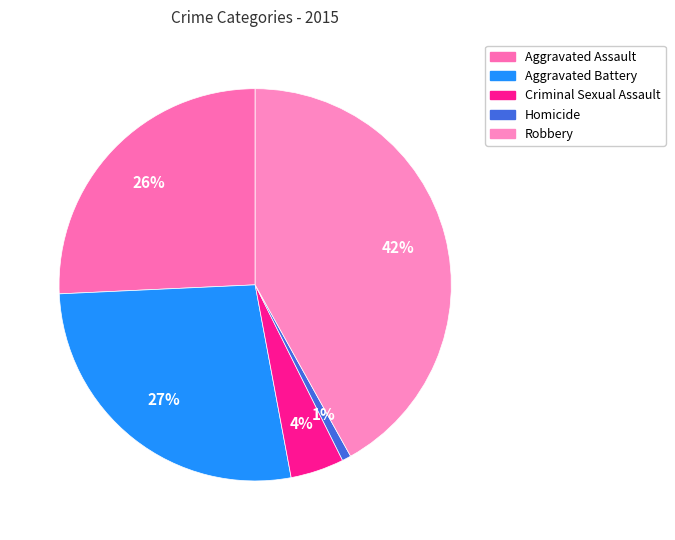

To the nearest percent, what percentage of the pie is Criminal Sexual Assault?

4%